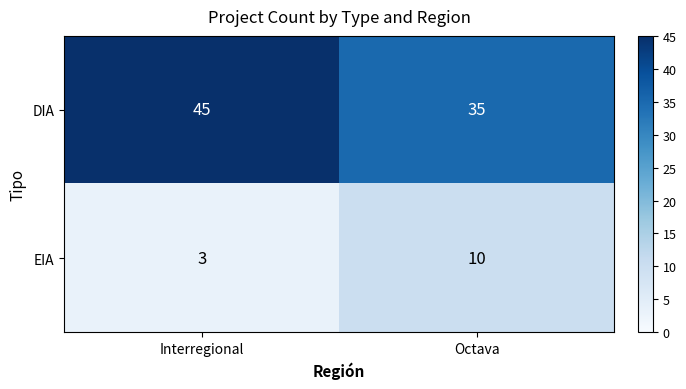

Count the number of data series in this chart.

2